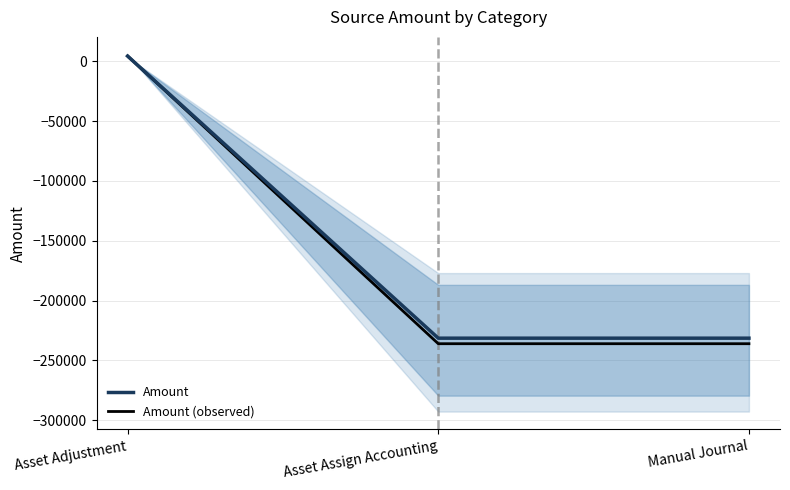

The Amount (observed) series shows -163604.5 at Asset Assign Accounting. True or false?

False